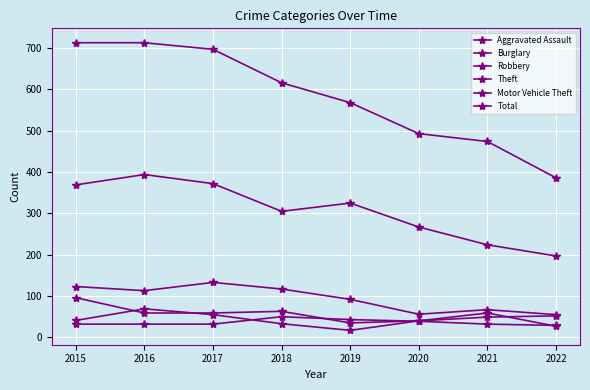

How many values in the Total series are below 616?

4